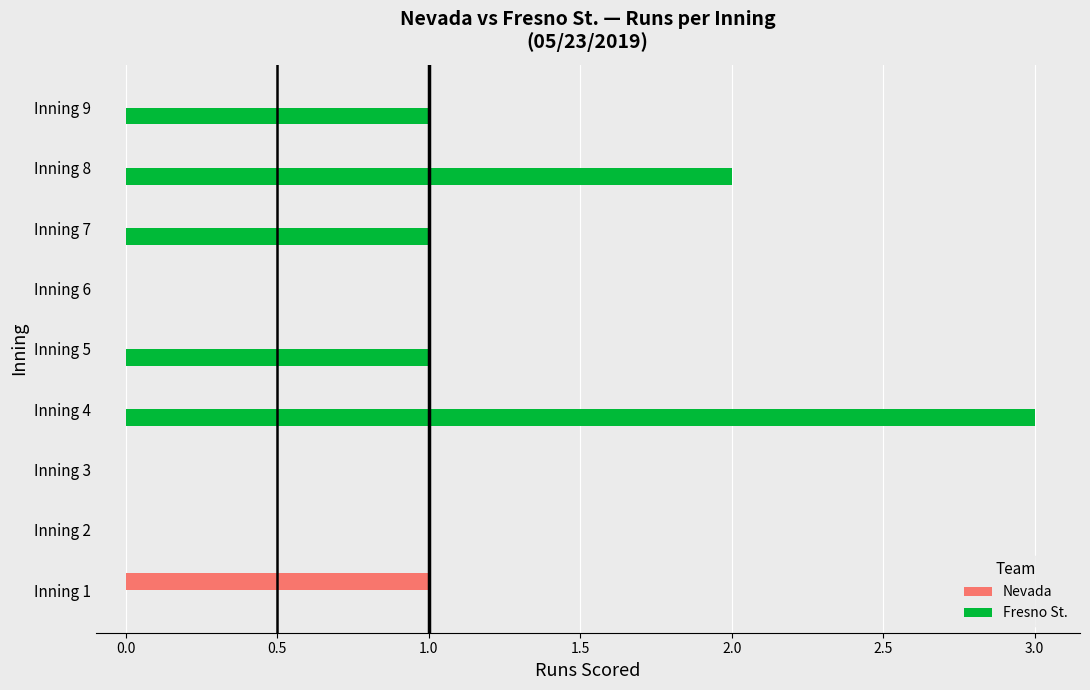

Which series has the largest total across all categories?

Fresno St.